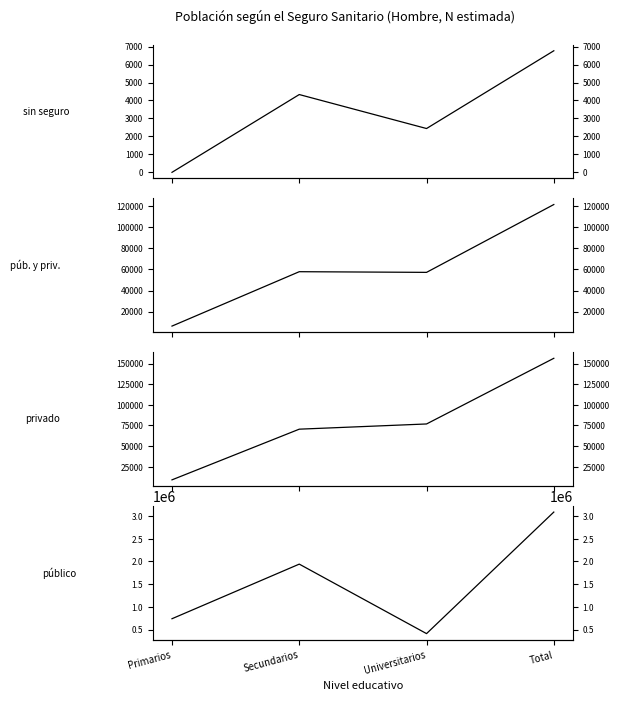

At Universitarios, list the series in order from largest to smallest.

Público, Privado, Público y privado, Sin seguro